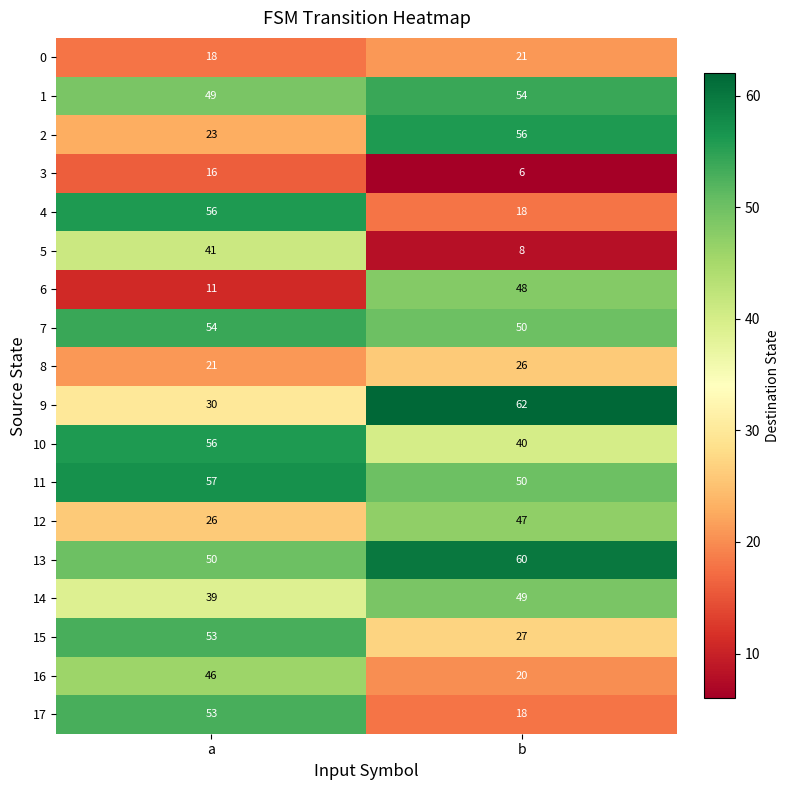

What is the minimum value for 5?

8